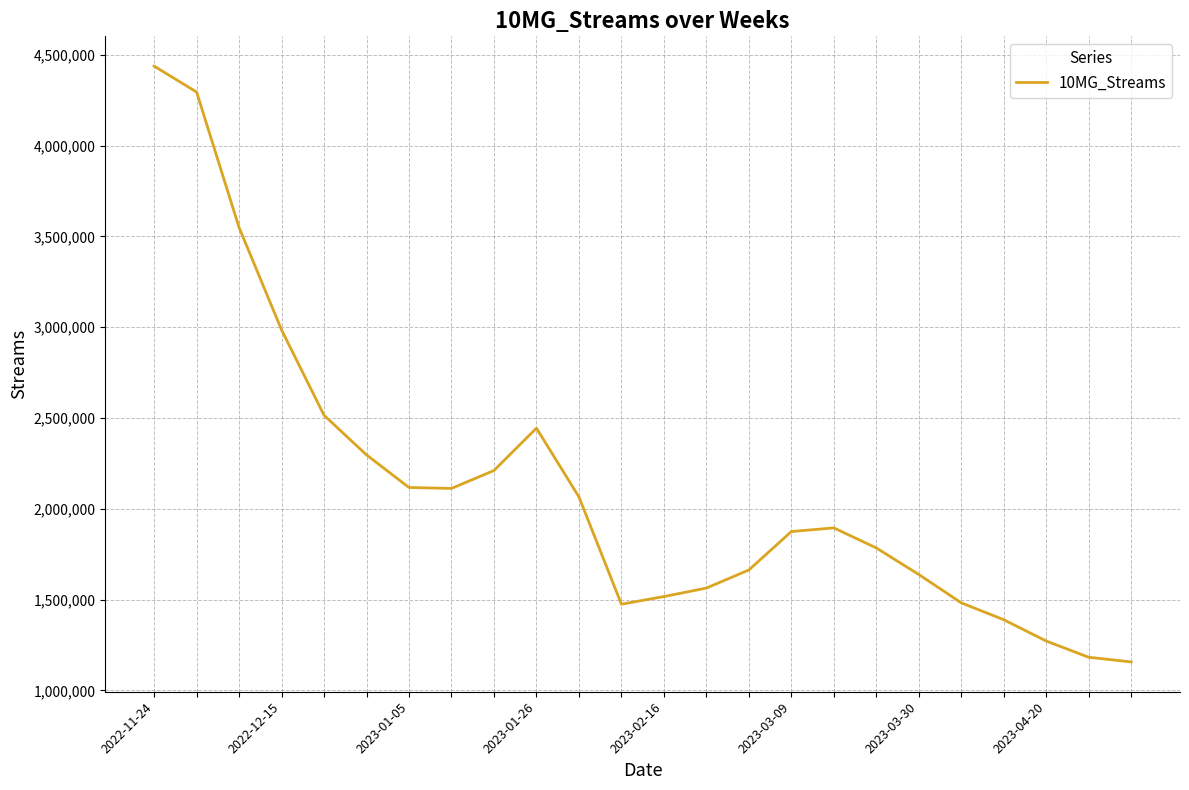

What is the greatest value displayed?

4438414